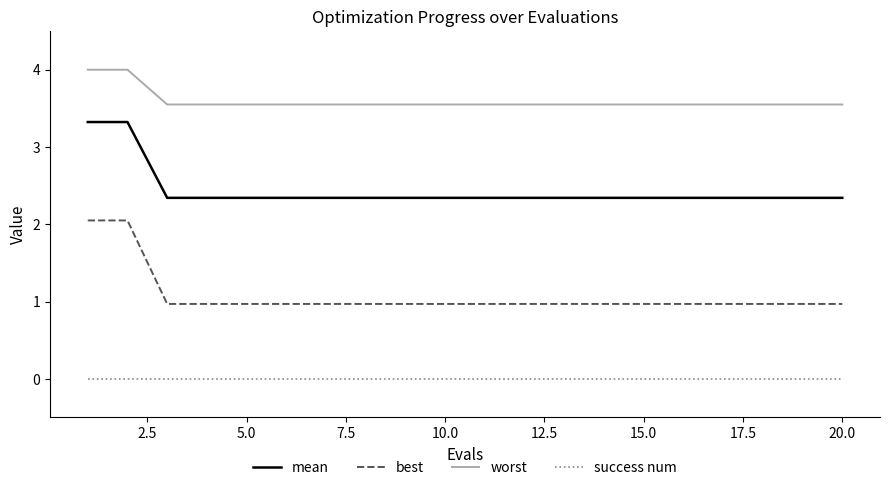

List the series in order of their peak value, highest first.

worst, mean, best, success num